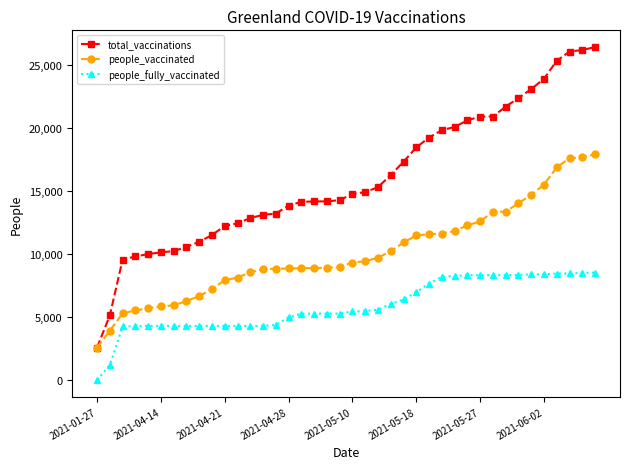

Which series has the largest total across all categories?

total_vaccinations